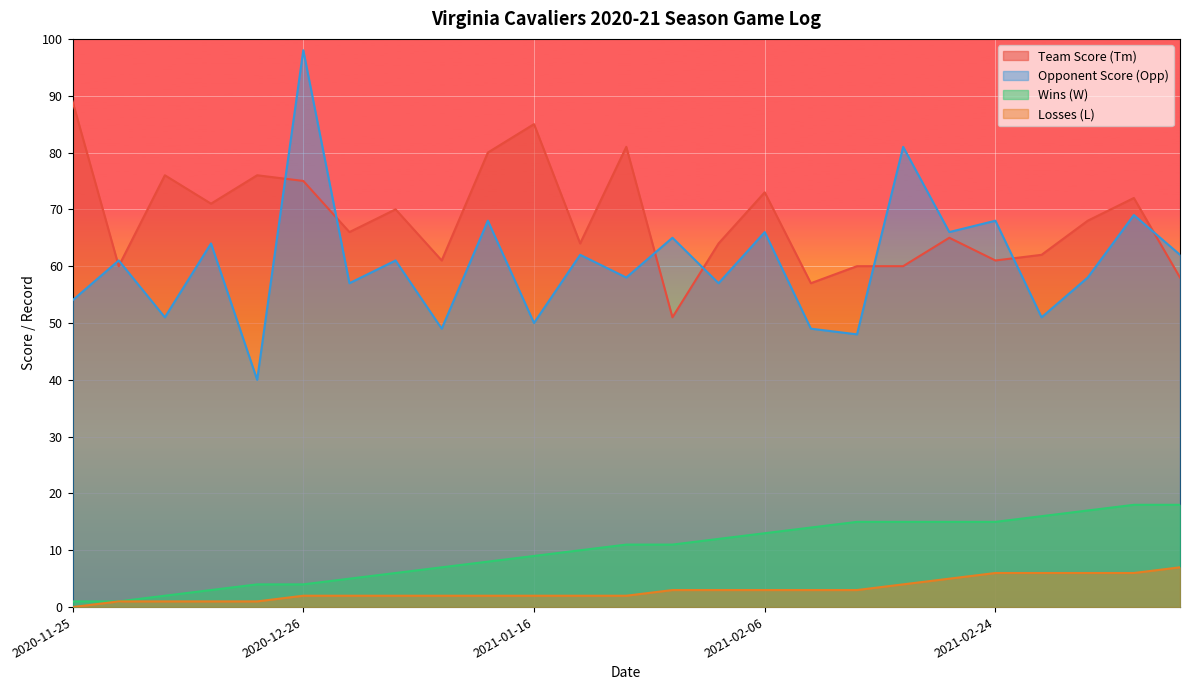

How many data points in Wins (W) are less than 11?

12